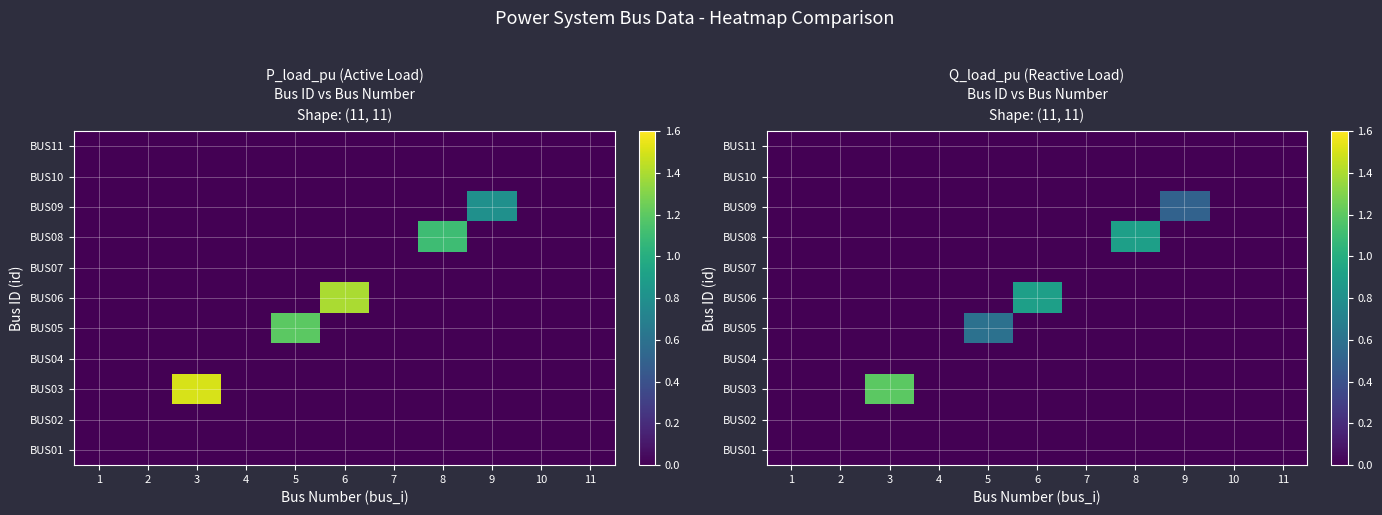

The value of BUS11 at 9 is 0.0. True or false?

True